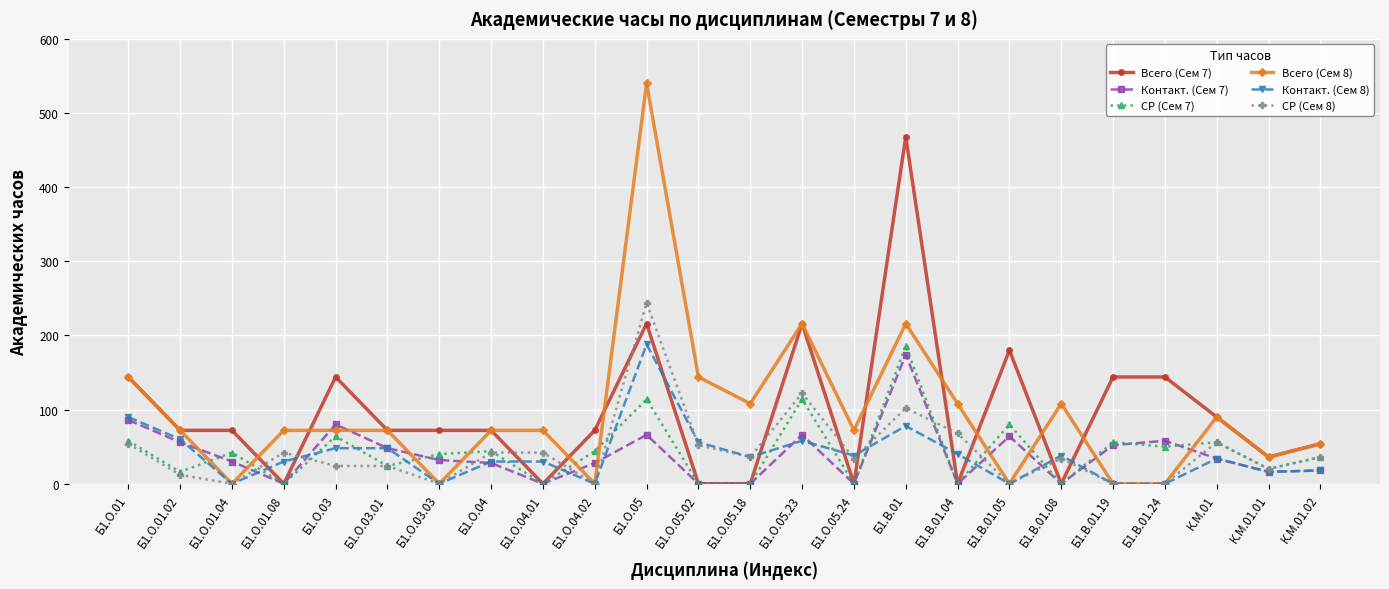

Is this an area chart (filled region under the line)?

No